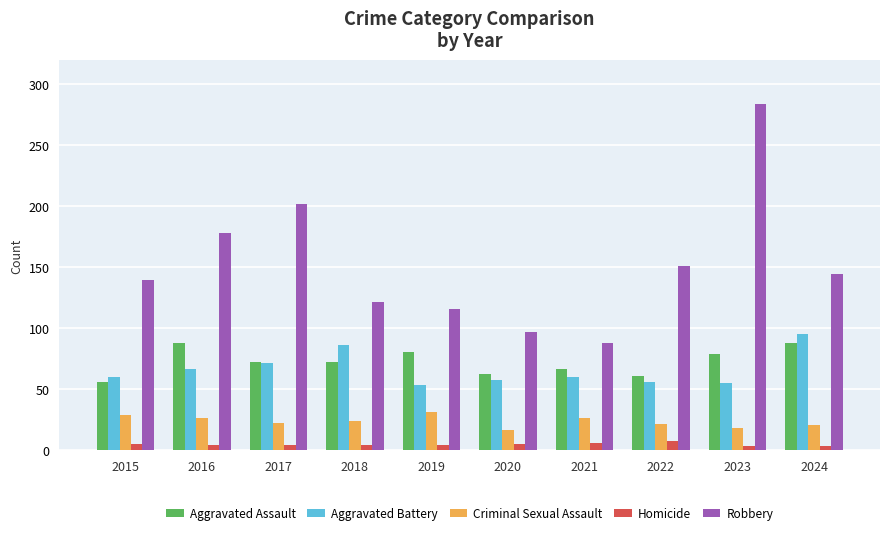

What is the lowest value of the Homicide series?

3